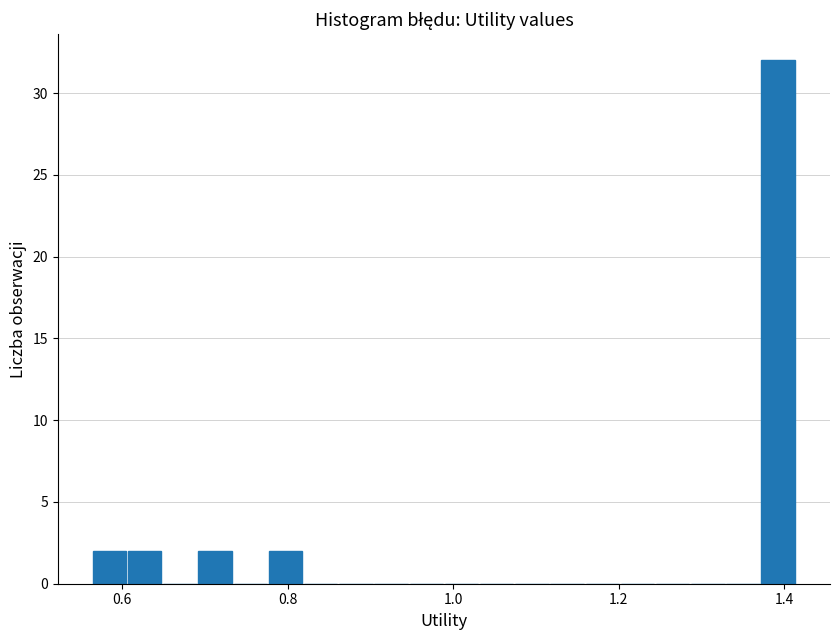

Around what value on the x-axis is the tallest bar? Give the approximate position of its centre, as read against the axis.

1.40